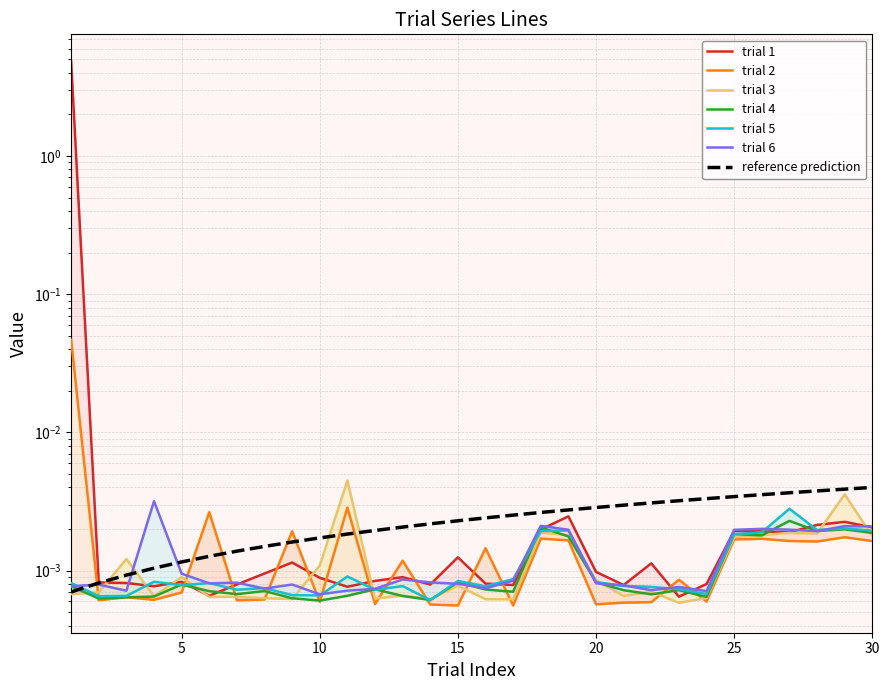

Which series changed the most between 4 and 16?

trial 6